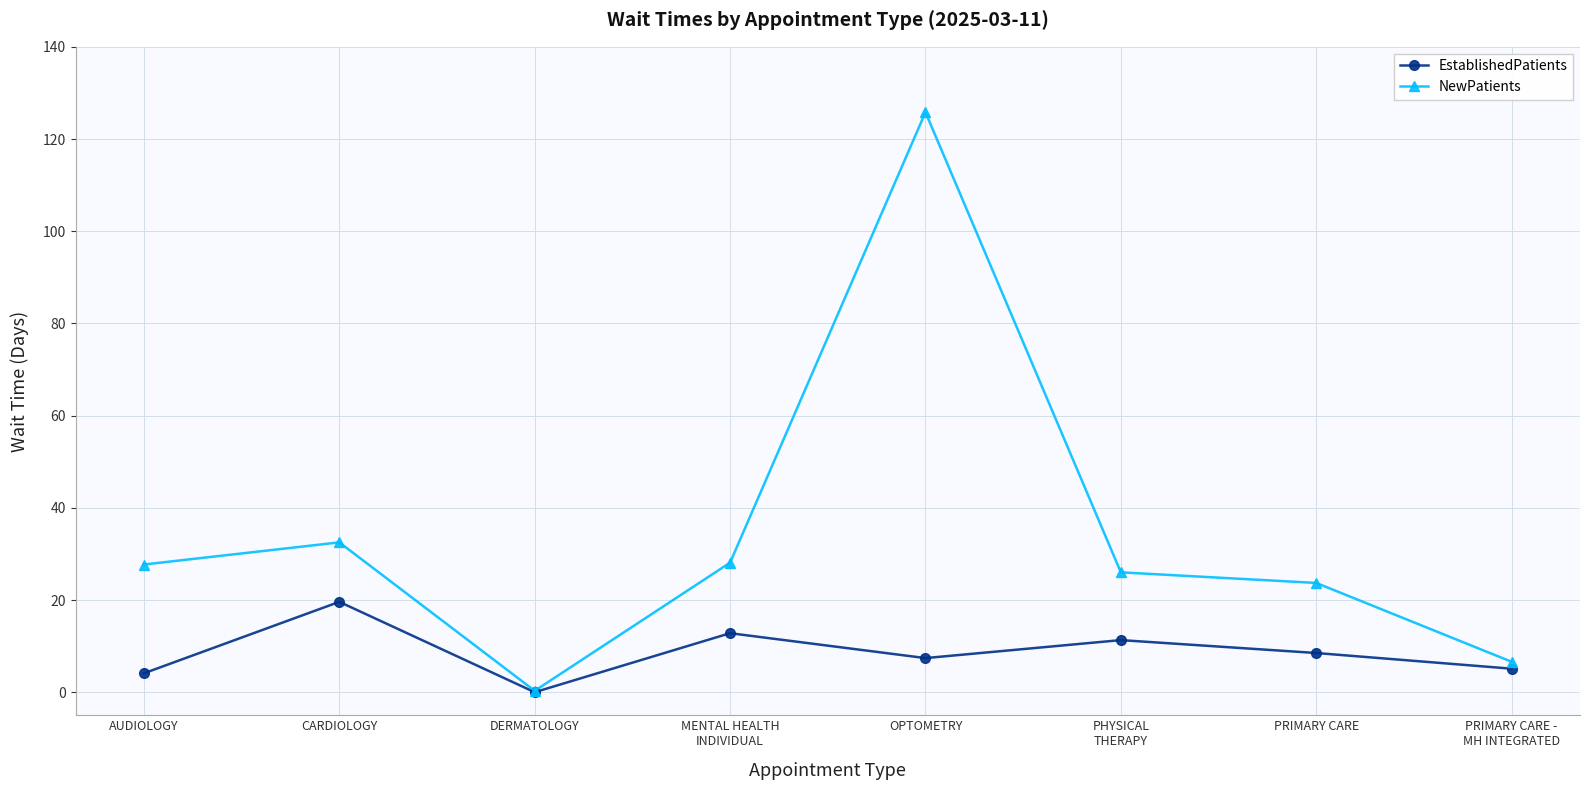

Rank the series by their maximum value, from highest to lowest.

NewPatients, EstablishedPatients